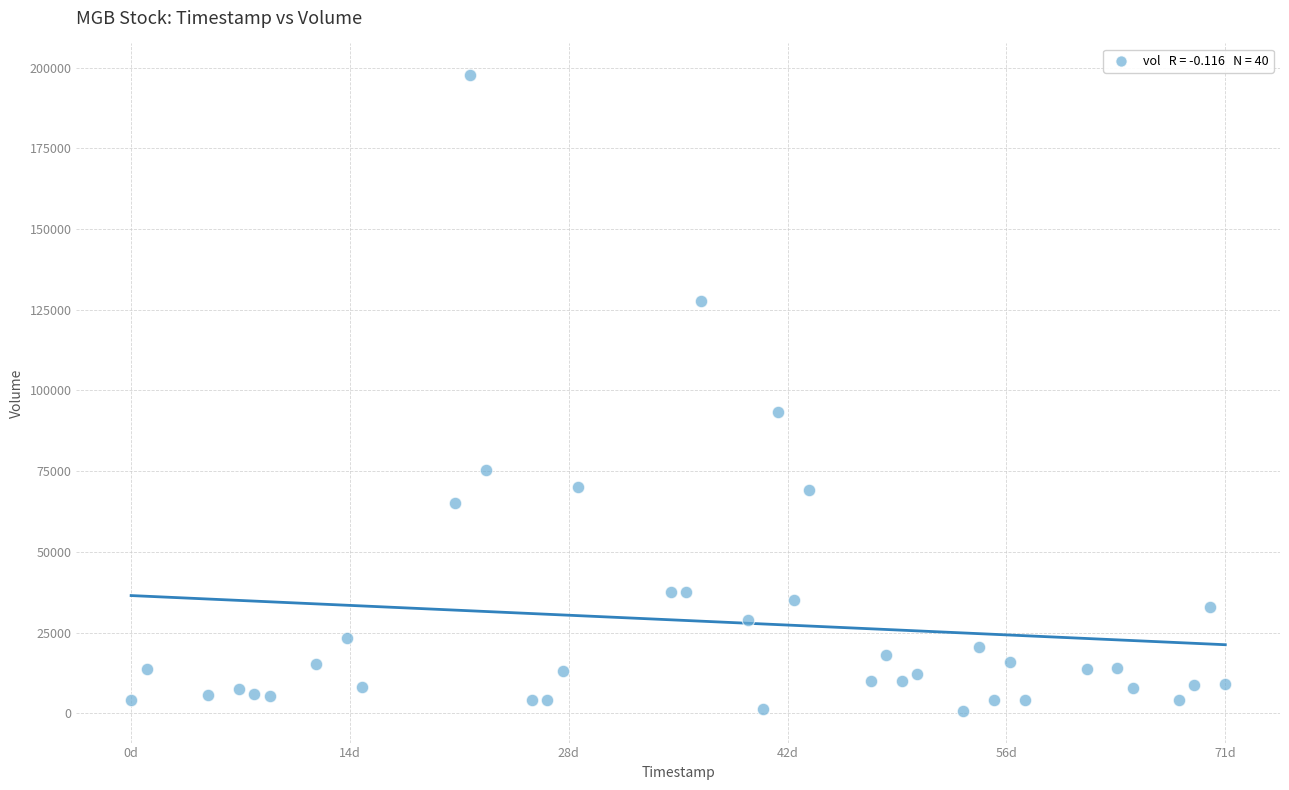

What is the range of X values (max minus min)?

71